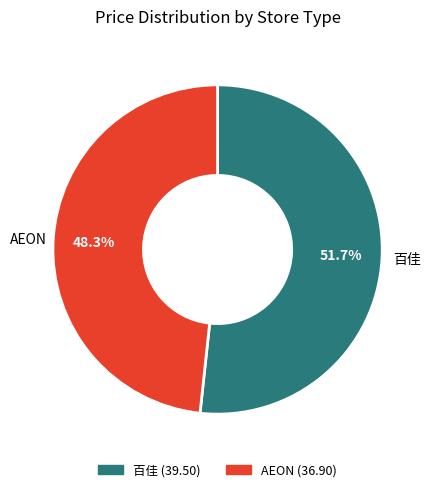

Is there a majority slice in this chart?

Yes